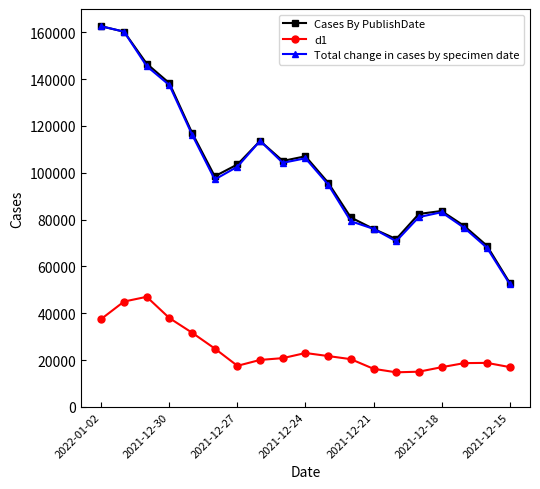

What is the average value of the Total change in cases by specimen date series?

101500